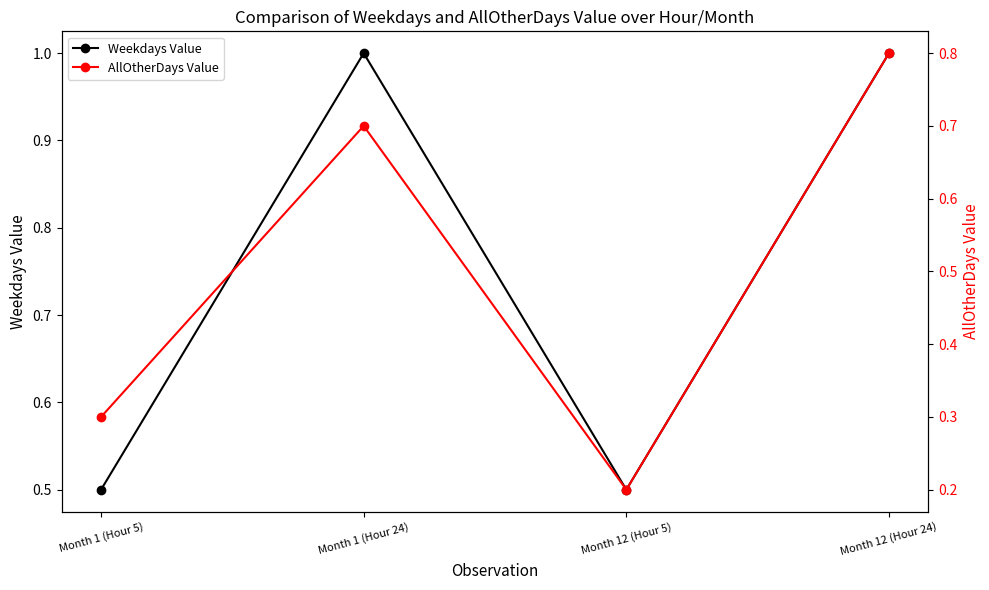

Which series changed the most between Month 1 (Hour 5) and Month 12 (Hour 5)?

AllOtherDays Value